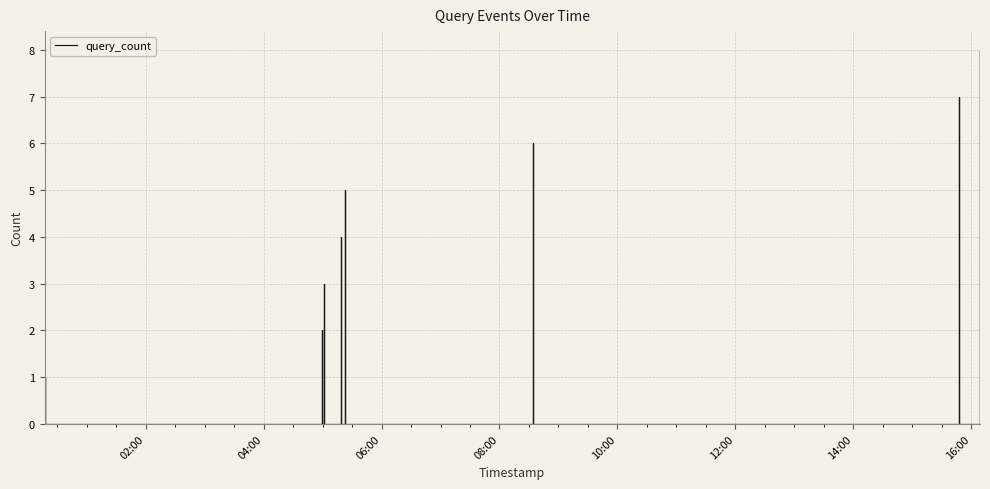

Is it true that the value at 12:00 is 0?

True